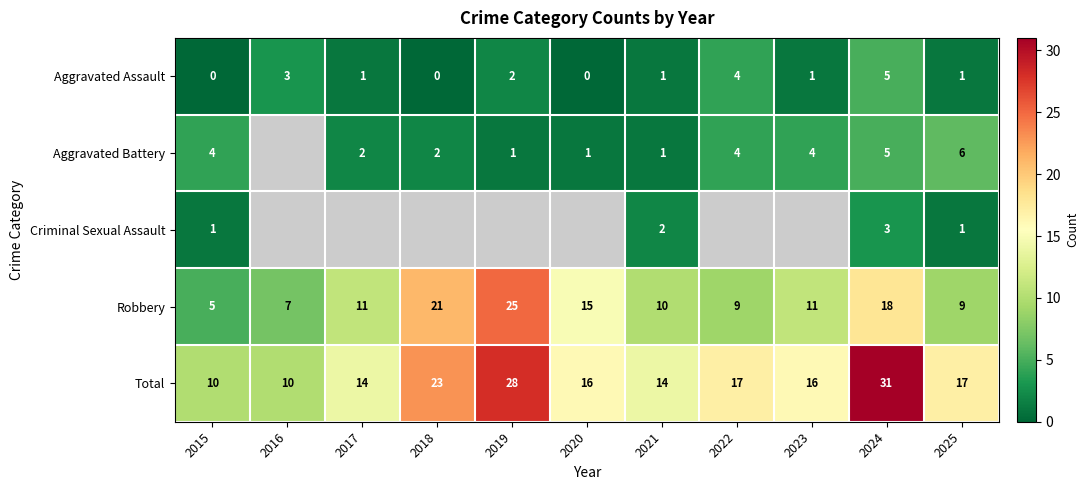

How many Aggravated Assault values are between 0 and 3?

9